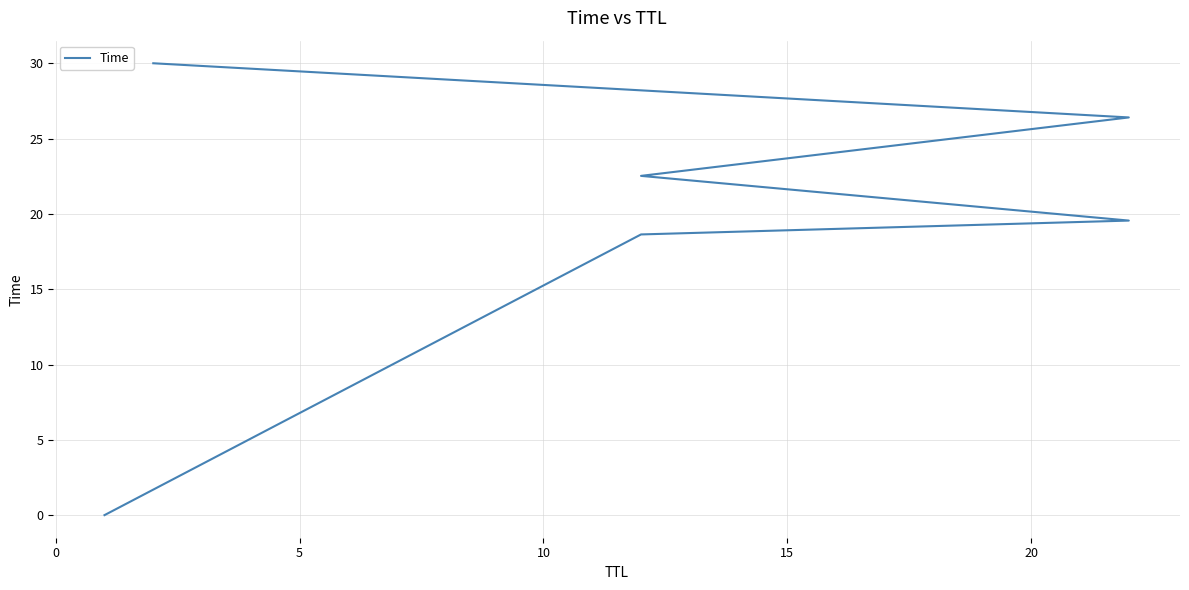

Between 0 and 15, which is larger?

15